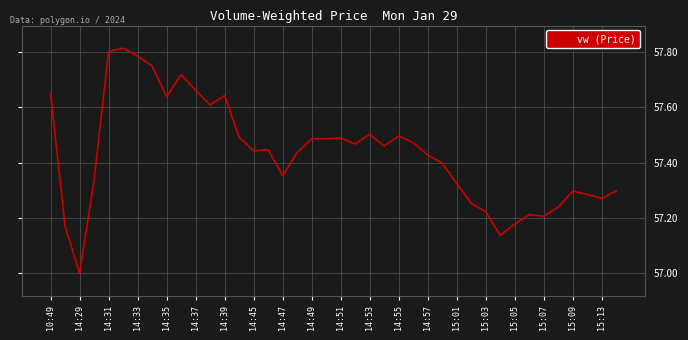

What is the minimum value shown in the chart?

57.0